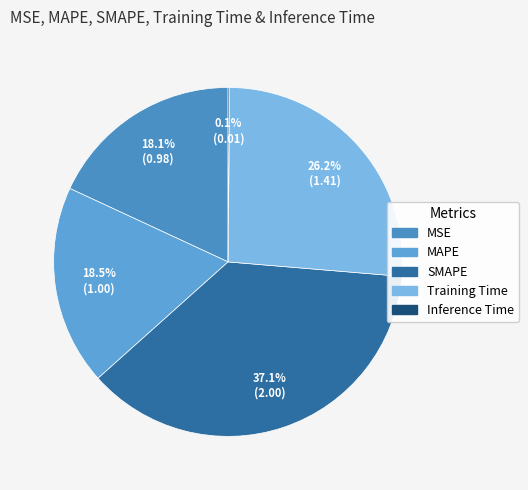

Which slice is the smallest?

Inference Time